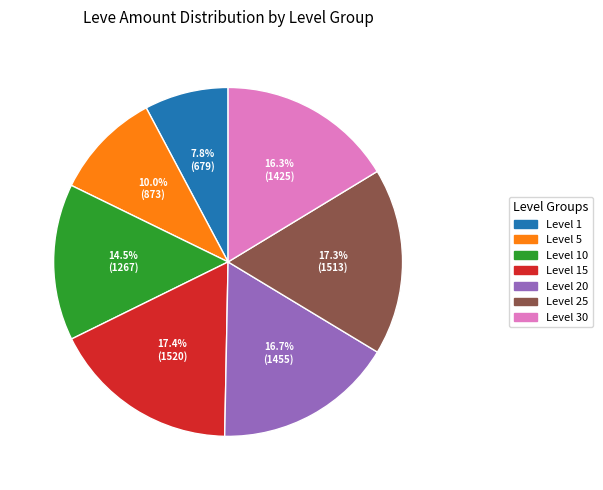

How many slices are in this pie chart?

7